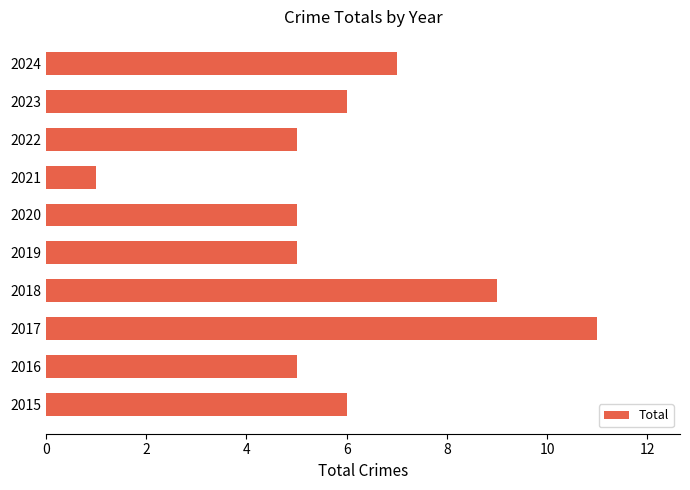

What is the approximate value at 2016?

5